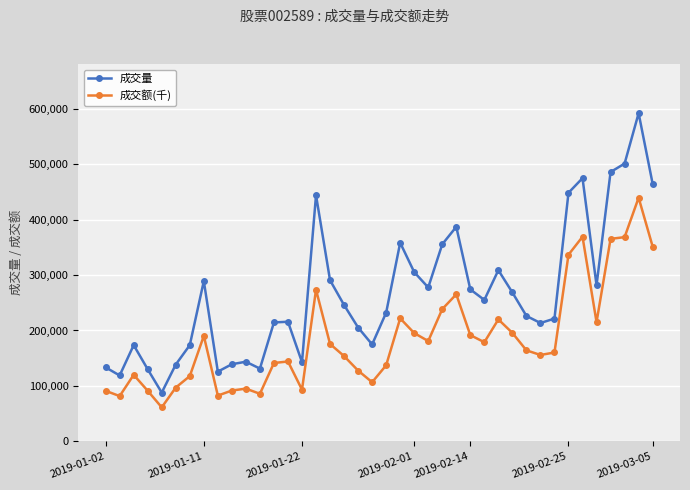

Count the number of categories in the chart.

40